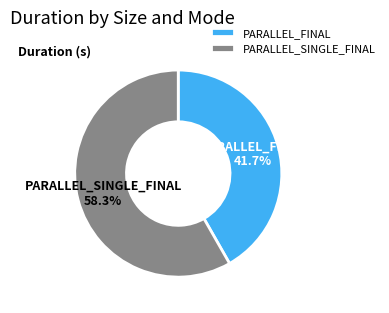

What is the ratio of the value at PARALLEL_FINAL to the value at PARALLEL_SINGLE_FINAL?

0.7